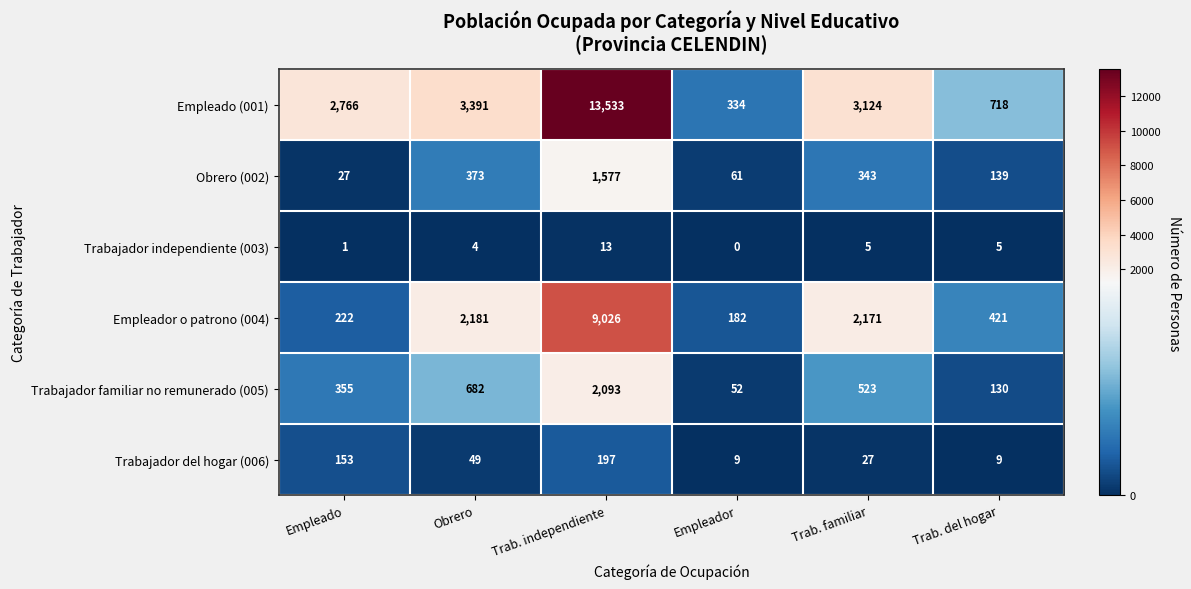

Which series has the largest range (max minus min)?

Empleado (001)